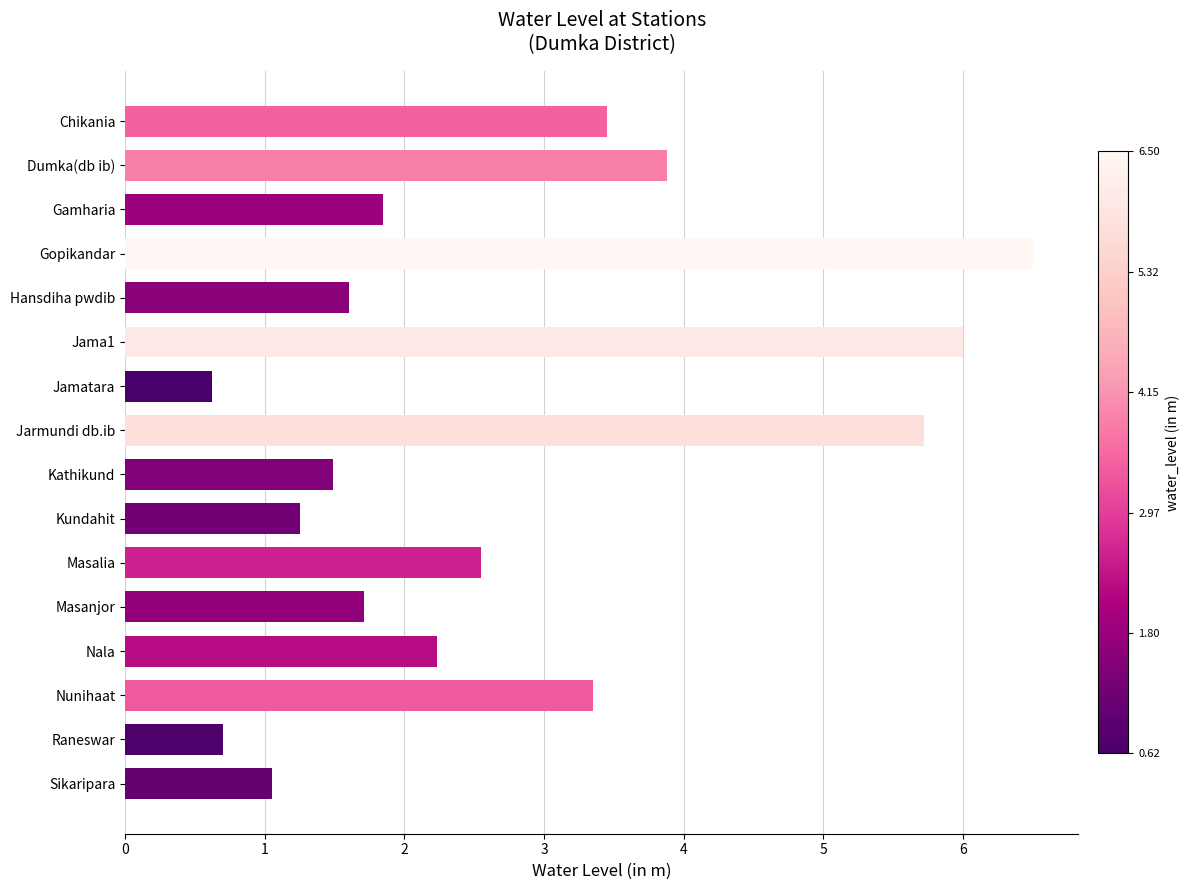

Between Gamharia and Chikania, which is larger?

Chikania